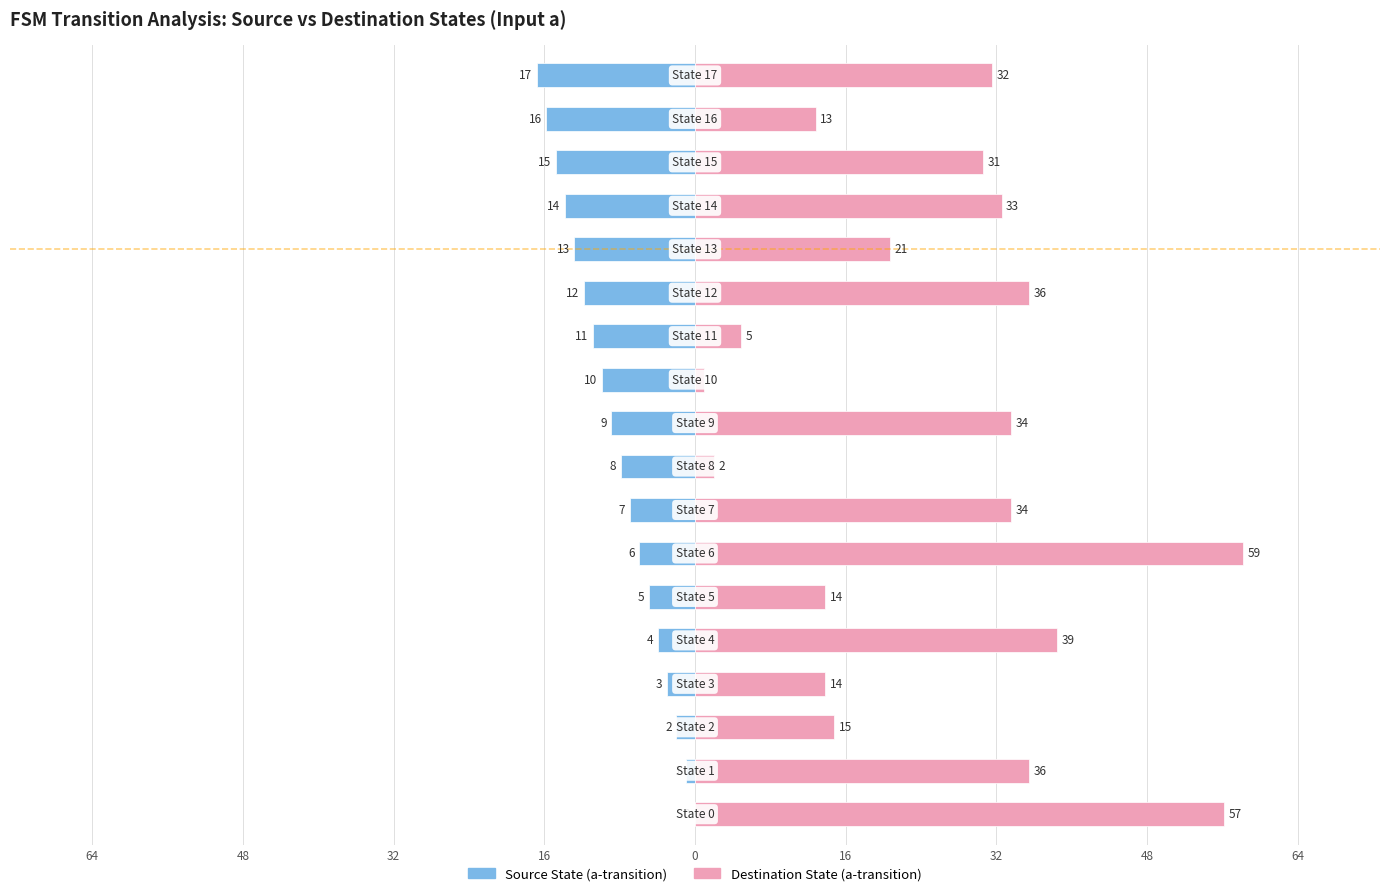

What is the difference between the highest and lowest values at 48?

37